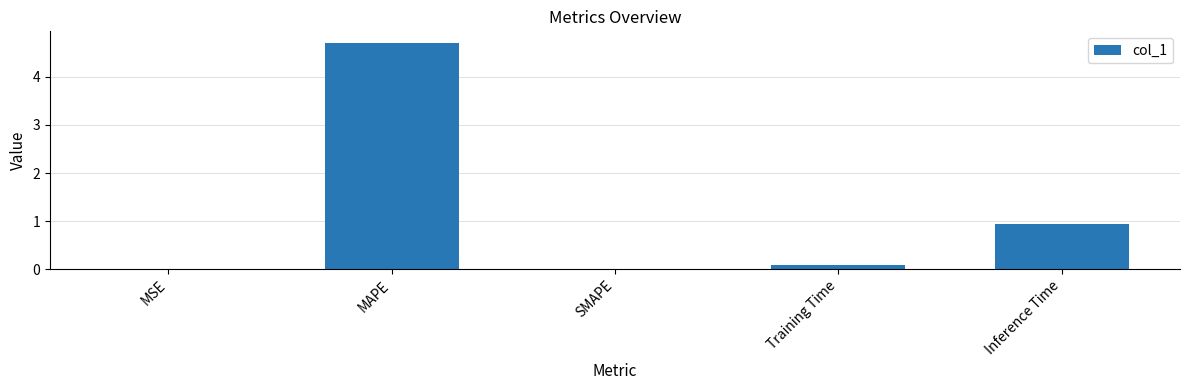

The chart shows a value of 0.1 at Training Time. True or false?

True